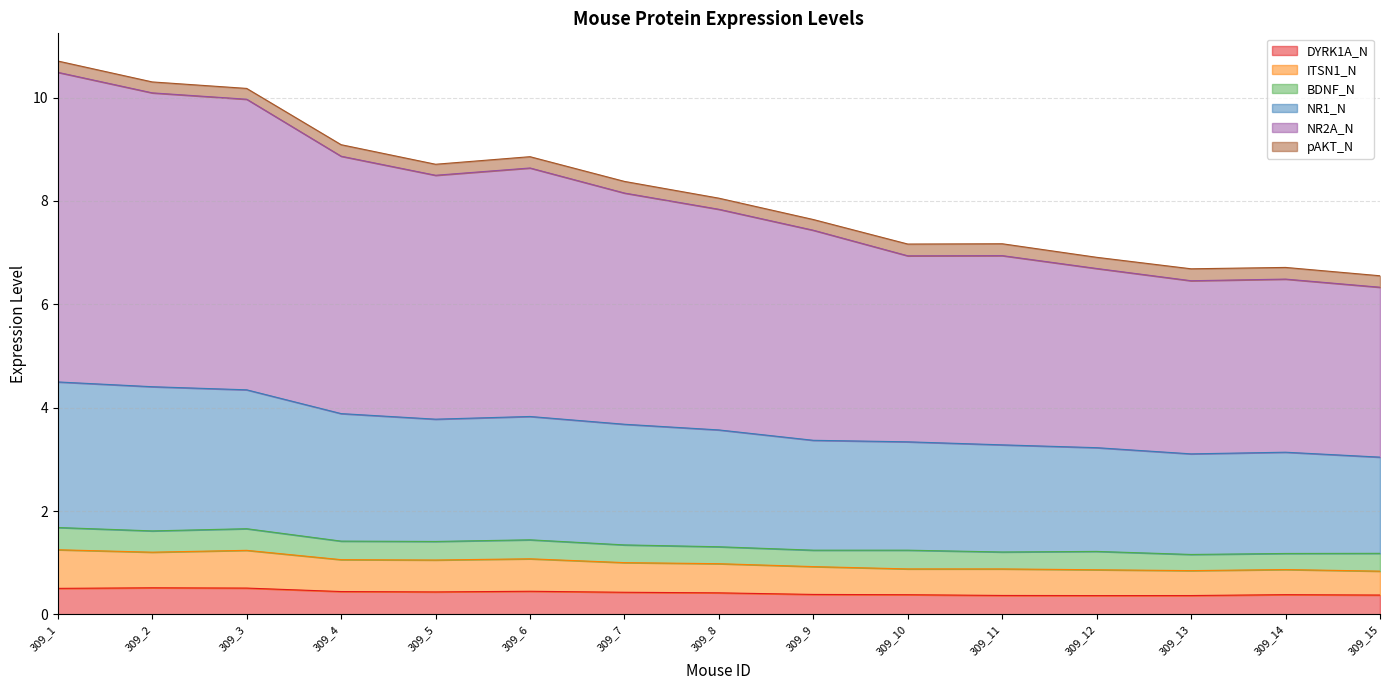

What is the sum of all DYRK1A_N values?

6.3